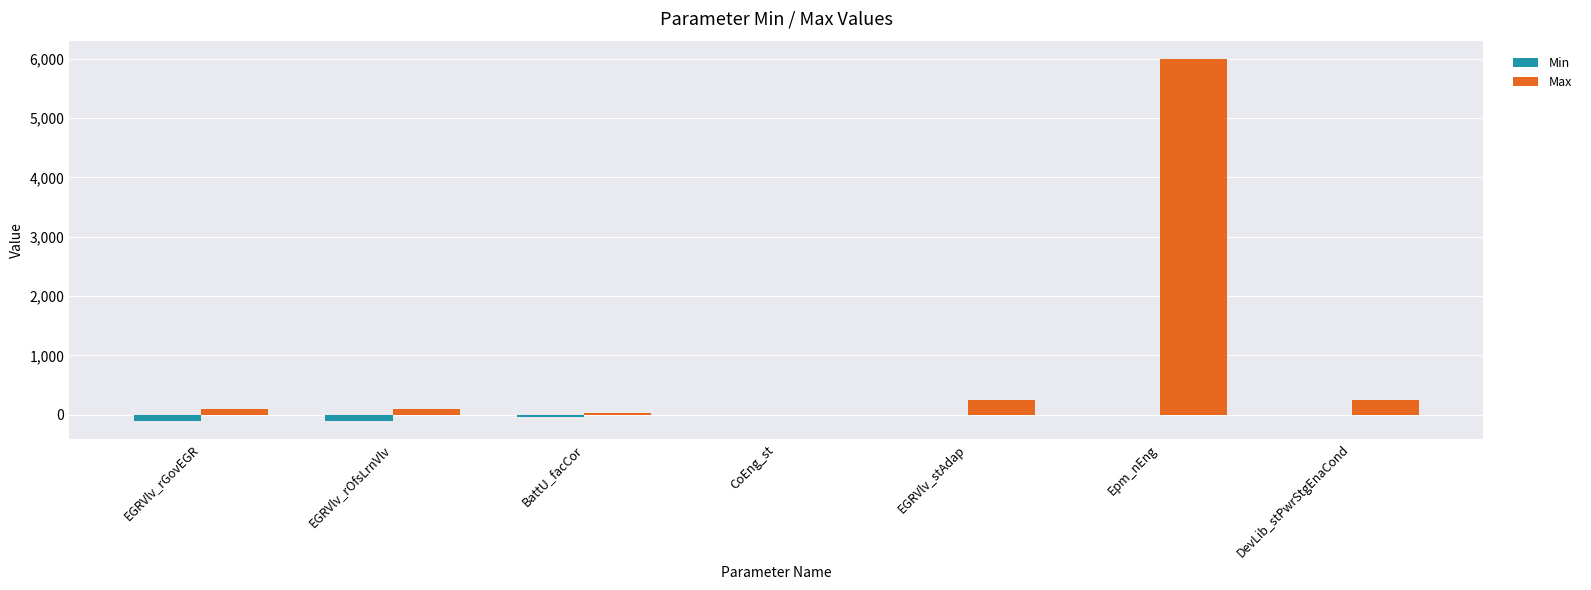

Are the bars horizontal?

No